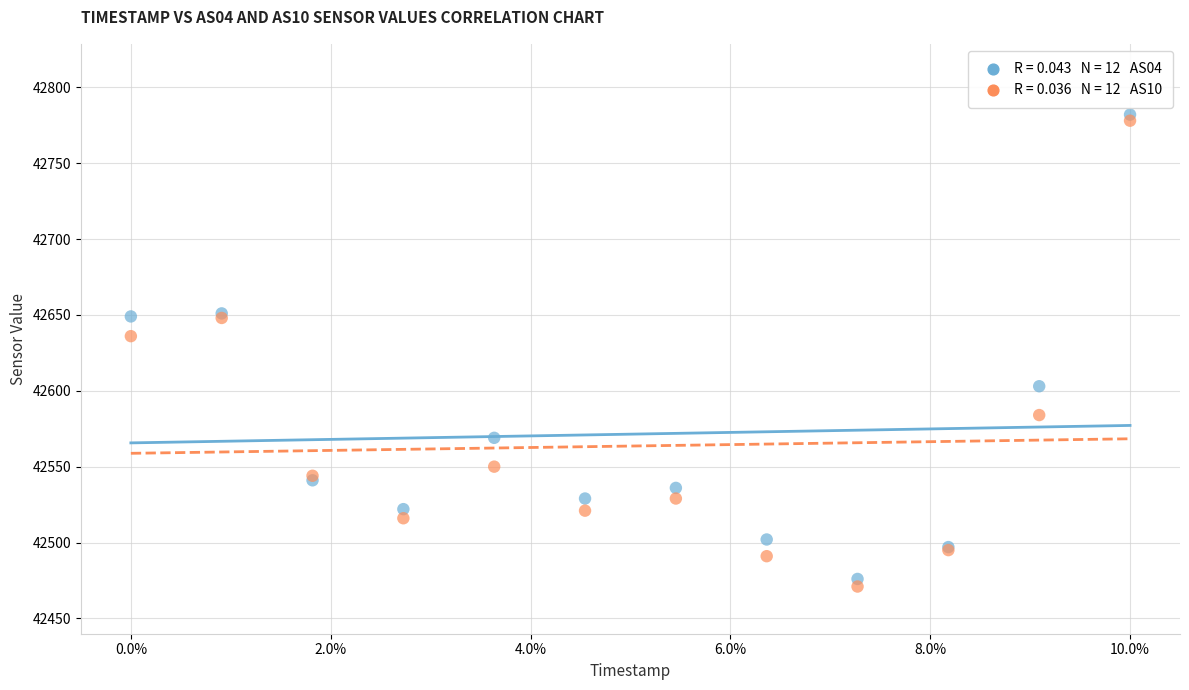

Across all series, what Y value is closest to 42626?

42636